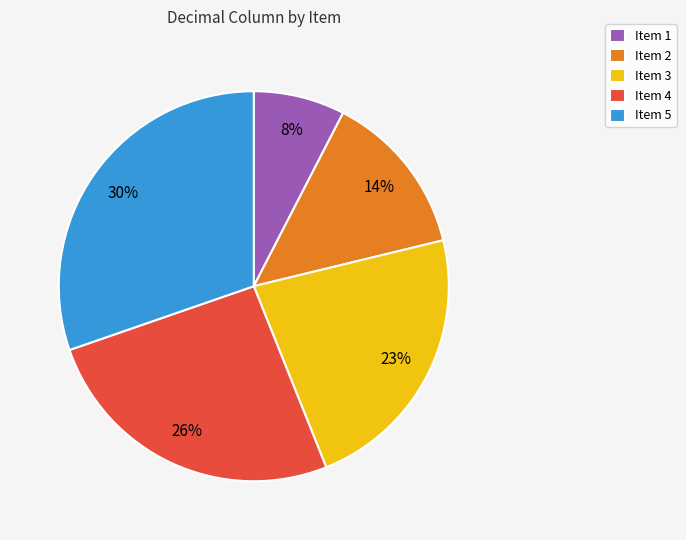

To the nearest percent, what portion does Item 5 represent?

30%